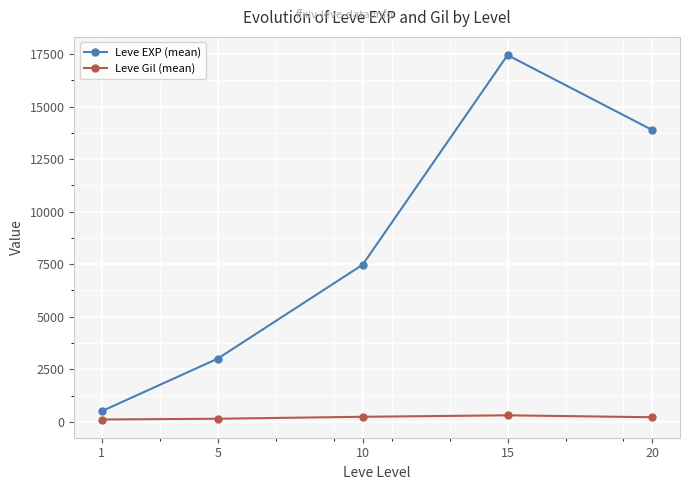

The value of Leve EXP (mean) at 10 is 10755.5. True or false?

False